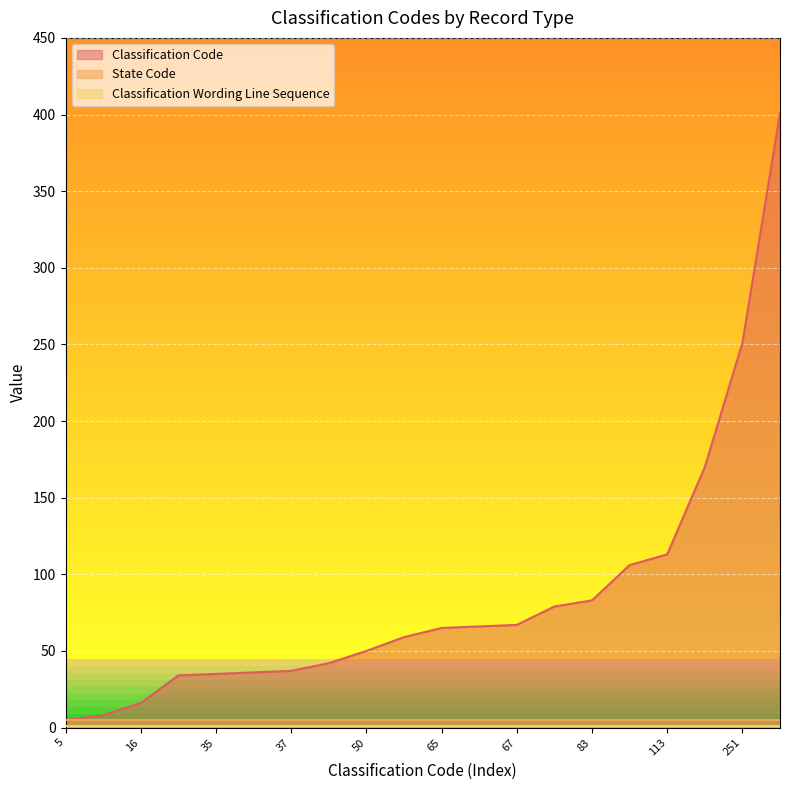

Reading right to left, what are all the values shown in this chart?

Classification Code: 401	251	170	113	106	83	79	67	66	65	59	50	42	37	36	35	34	16	8	5
State Code: 5	5	5	5	5	5	5	5	5	5	5	5	5	5	5	5	5	5	5	5
Classification Wording Line Sequence: 1	1	1	1	1	1	1	1	1	1	1	1	1	1	1	1	1	1	1	1